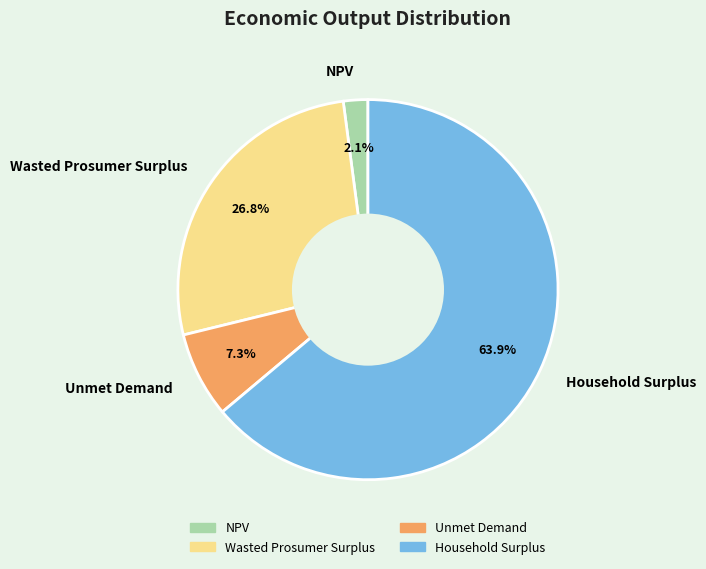

True or false: NPV accounts for 2% of the total.

True